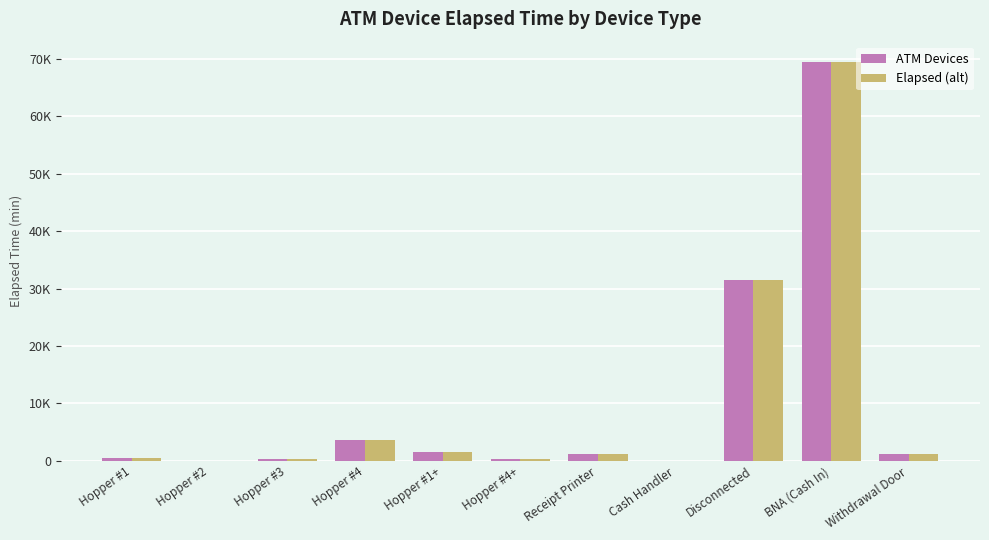

Which label corresponds to the smallest value in the chart?

Hopper #2